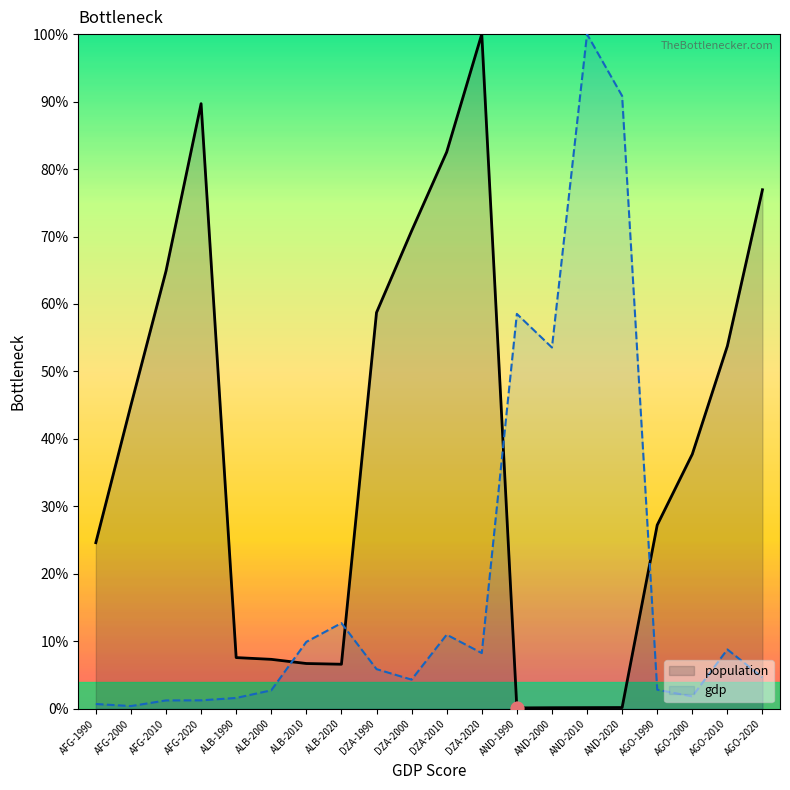

What are all the series names shown in the legend?

population, gdp